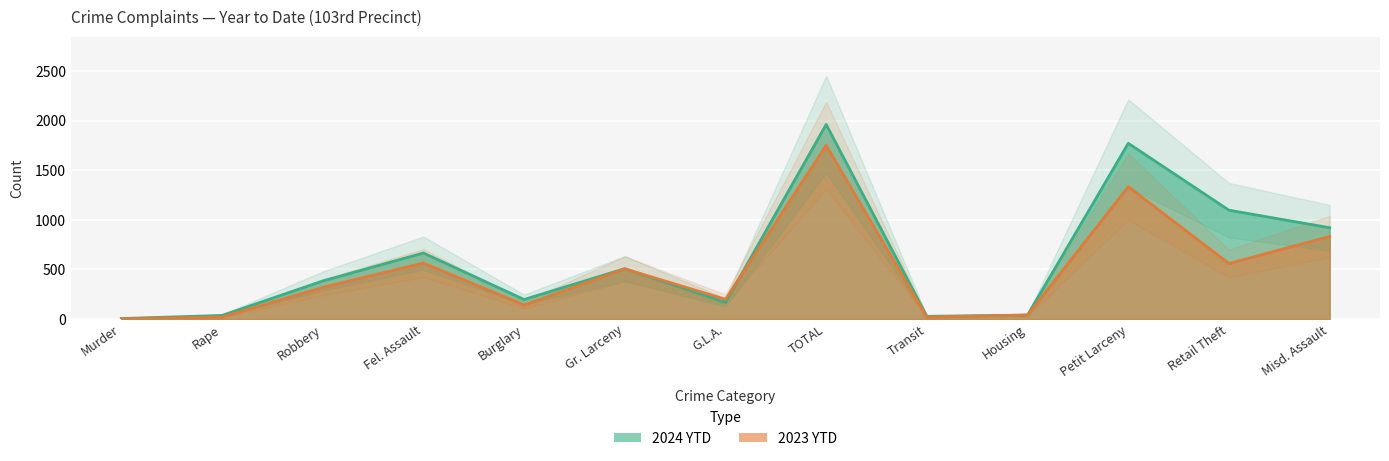

What position from the left is Gr. Larceny?

6